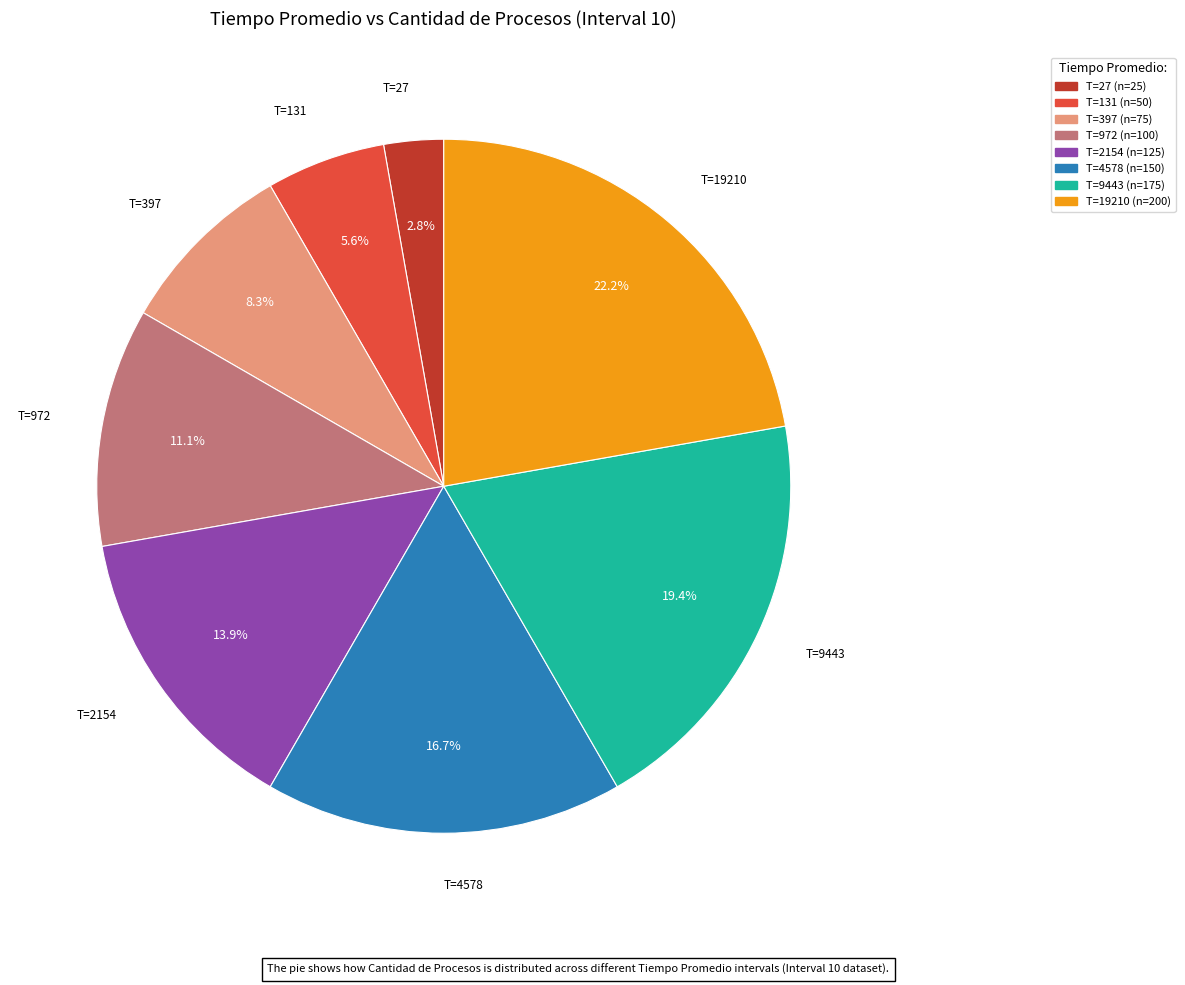

Is there a majority slice in this chart?

No